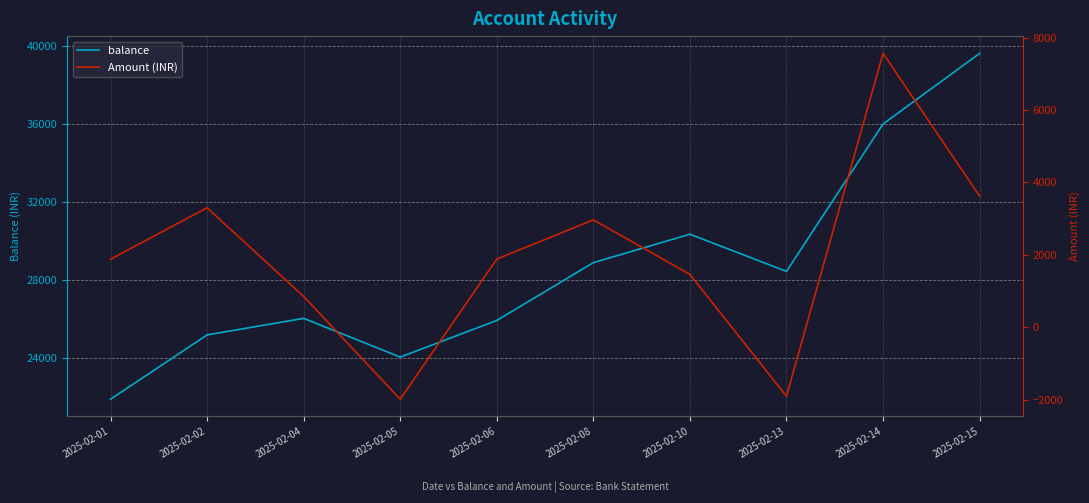

Rank the series by their average value, from highest to lowest.

balance, Amount (INR)